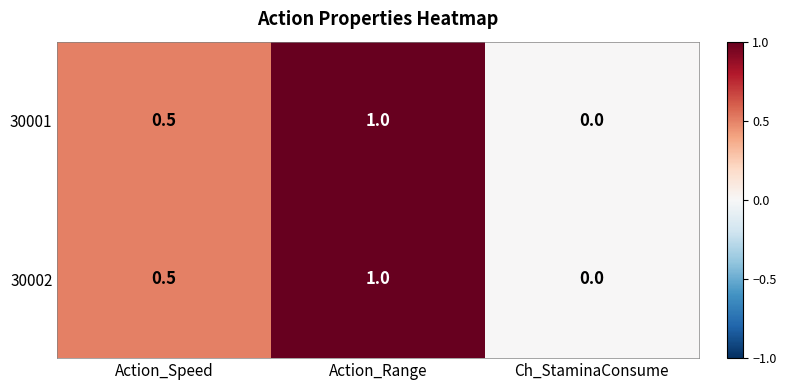

The 30002 series shows 0.4 at Ch_StaminaConsume. True or false?

False